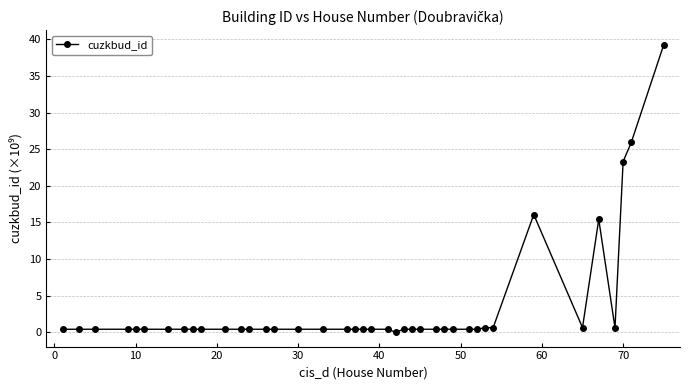

True or false: the data has more than 2 interior local peaks.

True